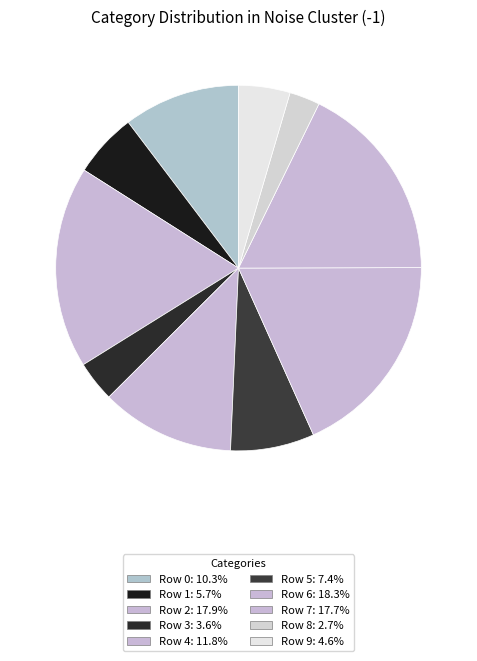

How many slices are in this pie chart?

10